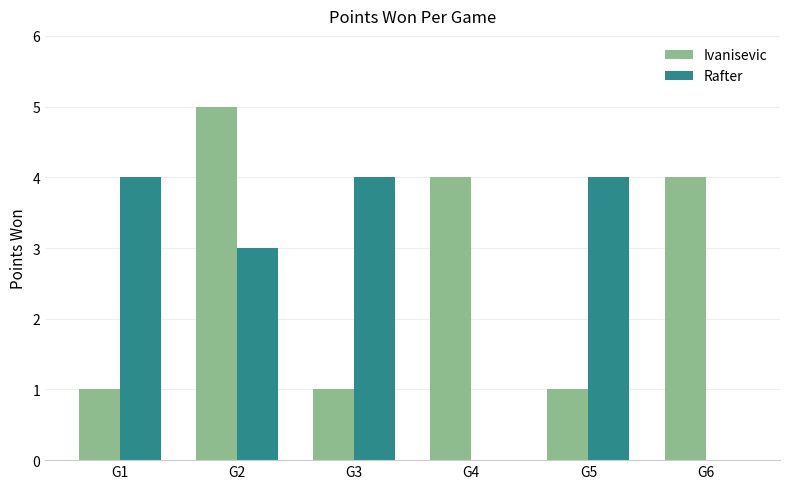

Reading right to left, extract all data points from this chart.

Ivanisevic: 4	1	4	1	5	1
Rafter: 0	4	0	4	3	4